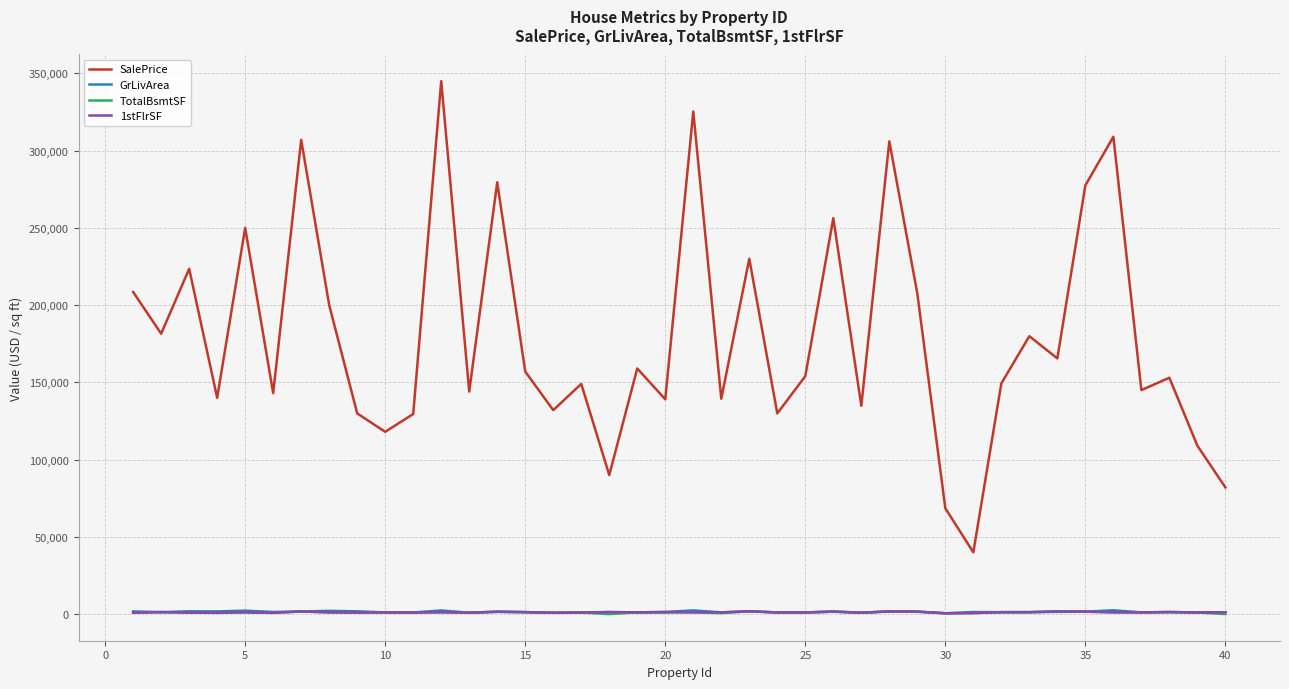

Which series has the largest total across all categories?

SalePrice